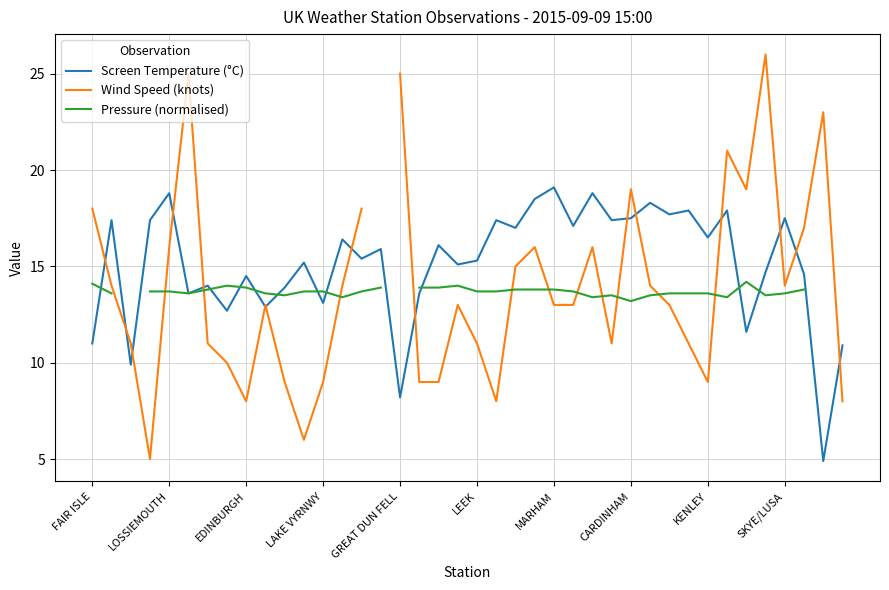

What is the difference between the maximum and second lowest values in the Screen Temperature (°C) series?

10.9